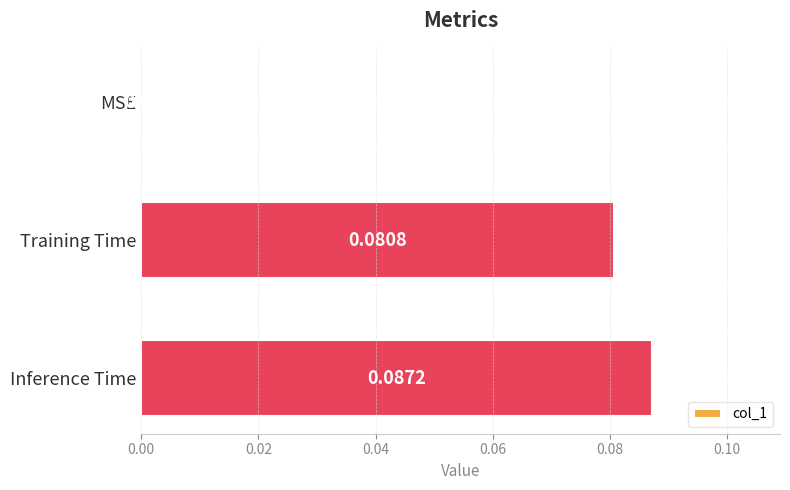

Between Training Time and MSE, which is larger?

Training Time